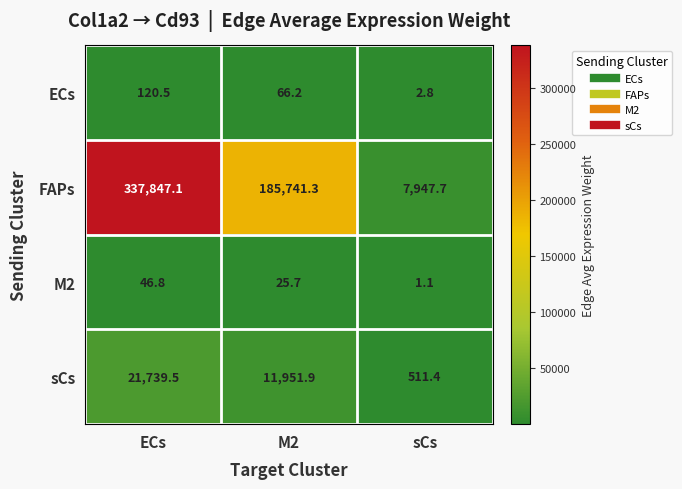

What is the smallest value displayed?

1.1